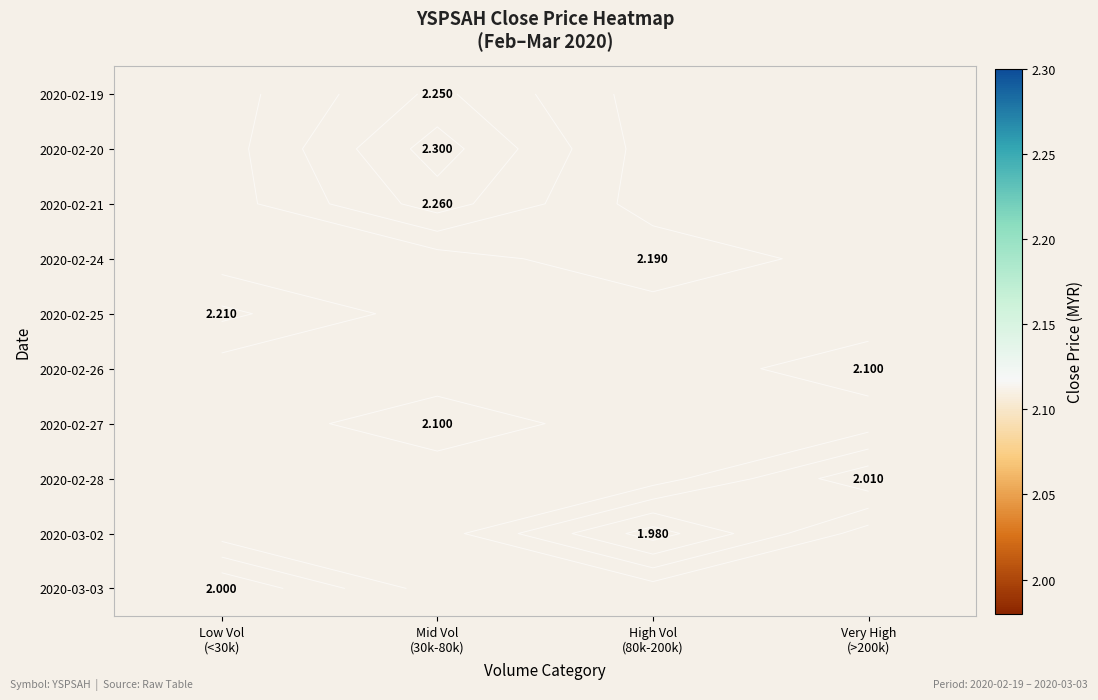

How many distinct data groups are displayed?

10